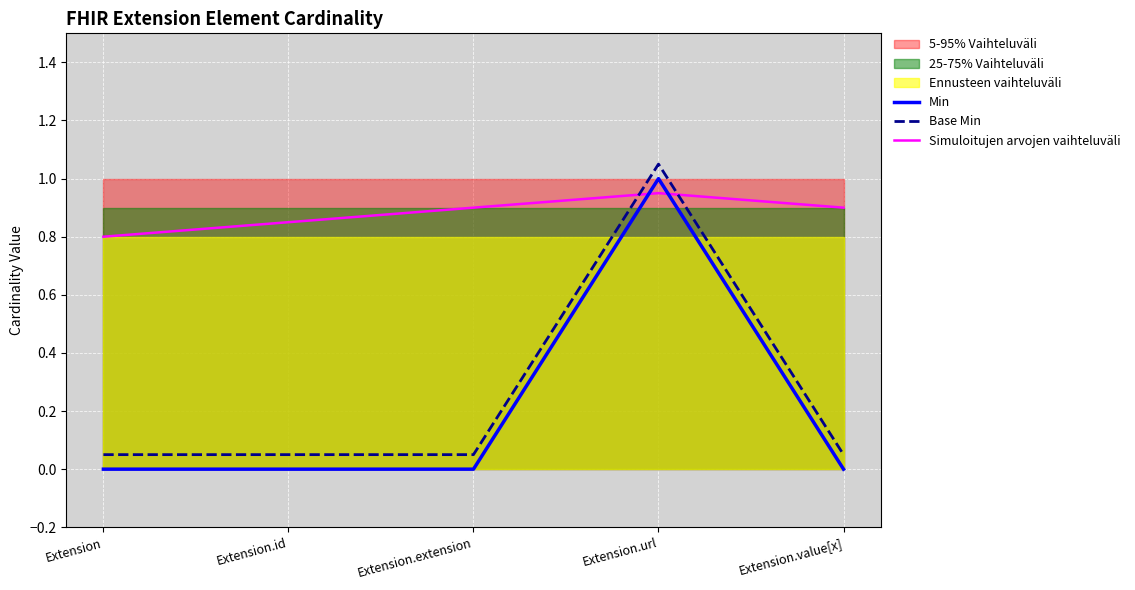

List the labels in order of Simuloitujen arvojen vaihteluväli value, smallest first.

Extension, Extension.id, Extension.extension, Extension.value[x], Extension.url